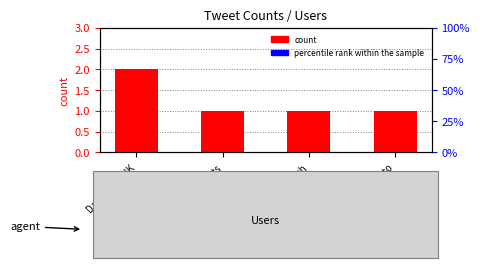

List the labels in order of value, smallest first.

Pbi_events, Graf_in_Tech, OltreilDato, DataVault_UK